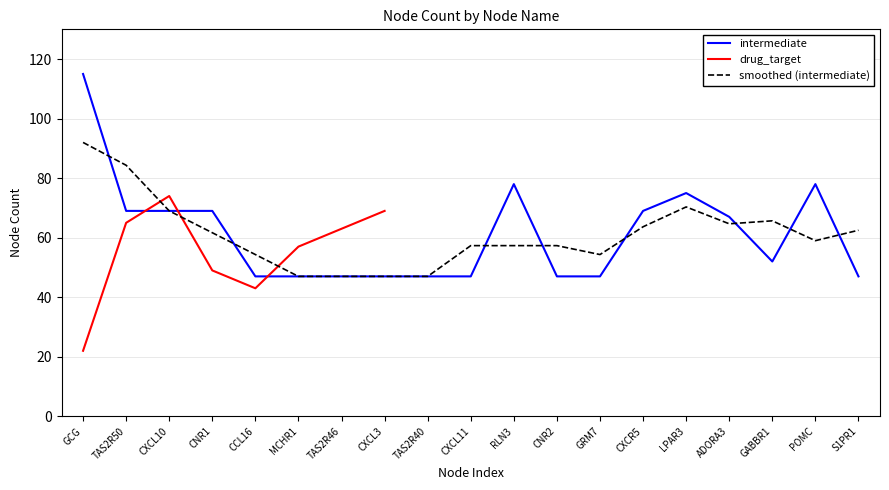

What is the difference between the maximum and minimum values in the smoothed (intermediate) series?

45.0